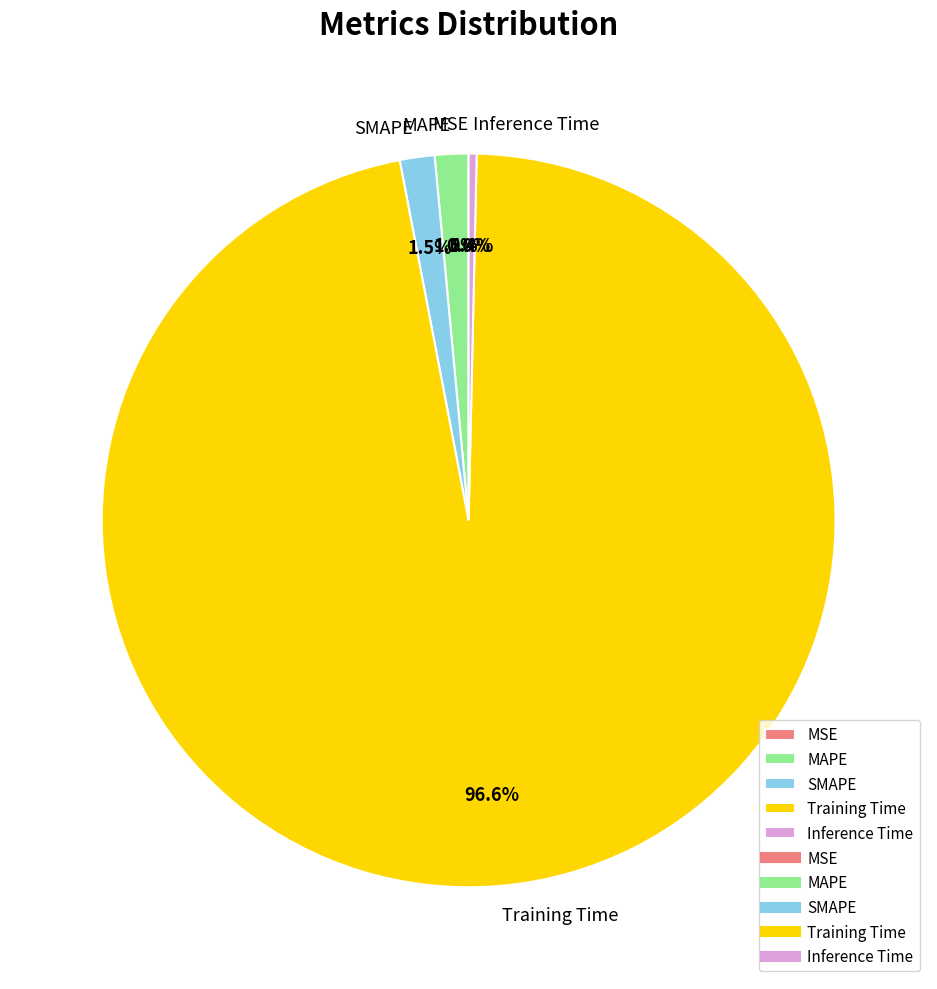

Combined, do MAPE and Training Time account for over 50%?

Yes